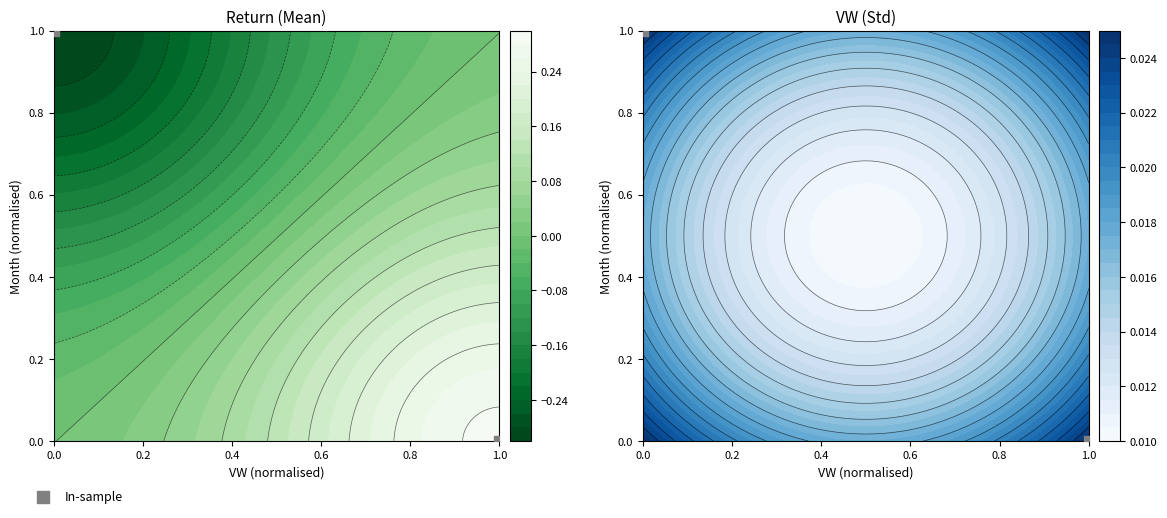

What is the change in value from 1.0 to 0.0?

+1